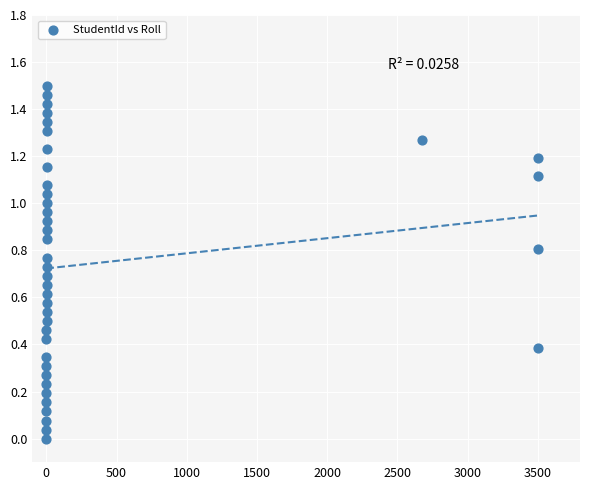

What is the range of X values (max minus min)?

3500.0